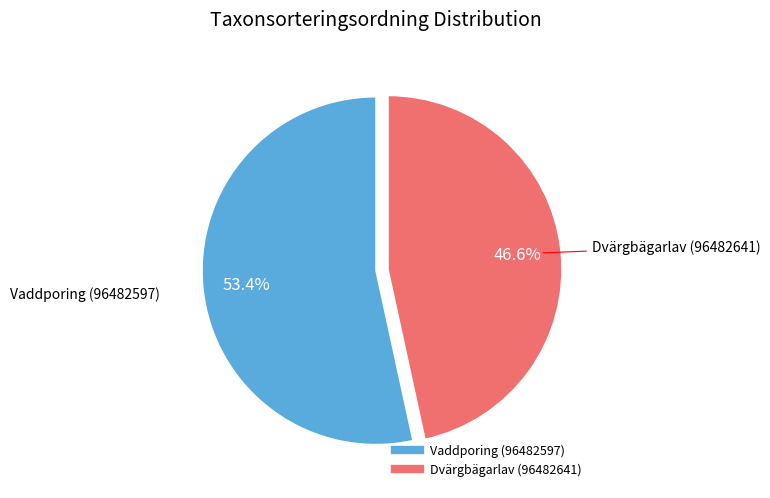

To the nearest percent, what is the combined percentage of Vaddporing (96482597) and Dvärgbägarlav (96482641)?

100%